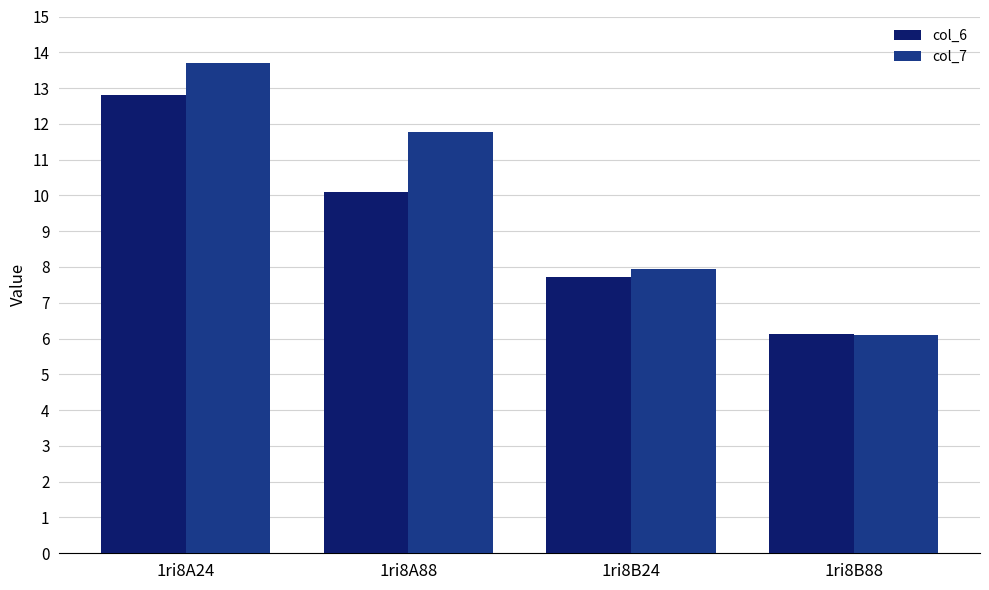

Which category has the lowest value in the col_7 series?

1ri8B88